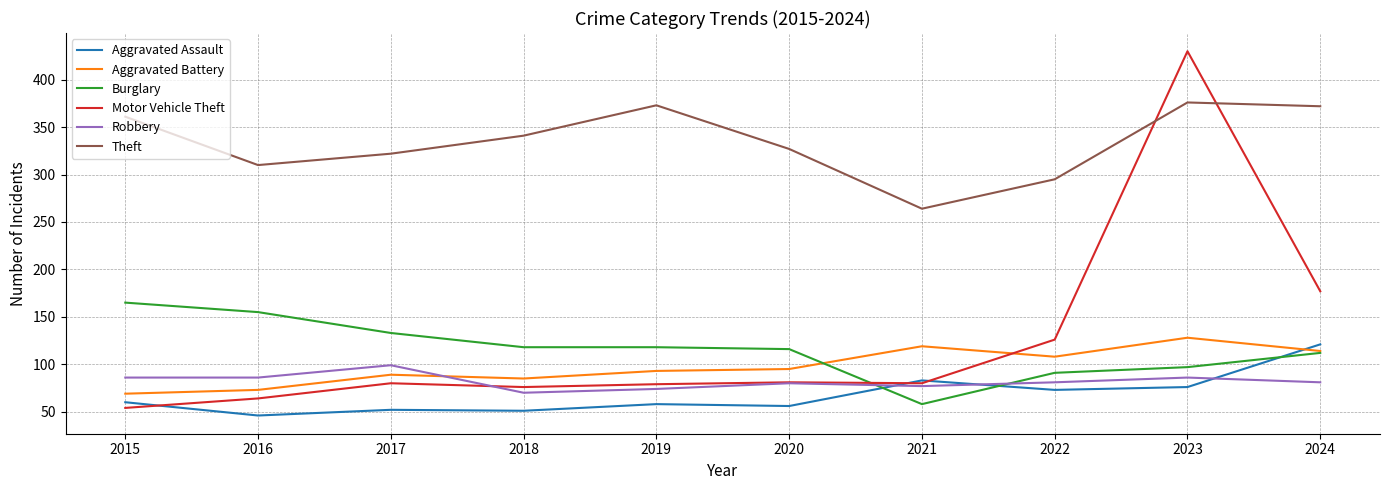

At which label does Burglary reach its peak?

2015